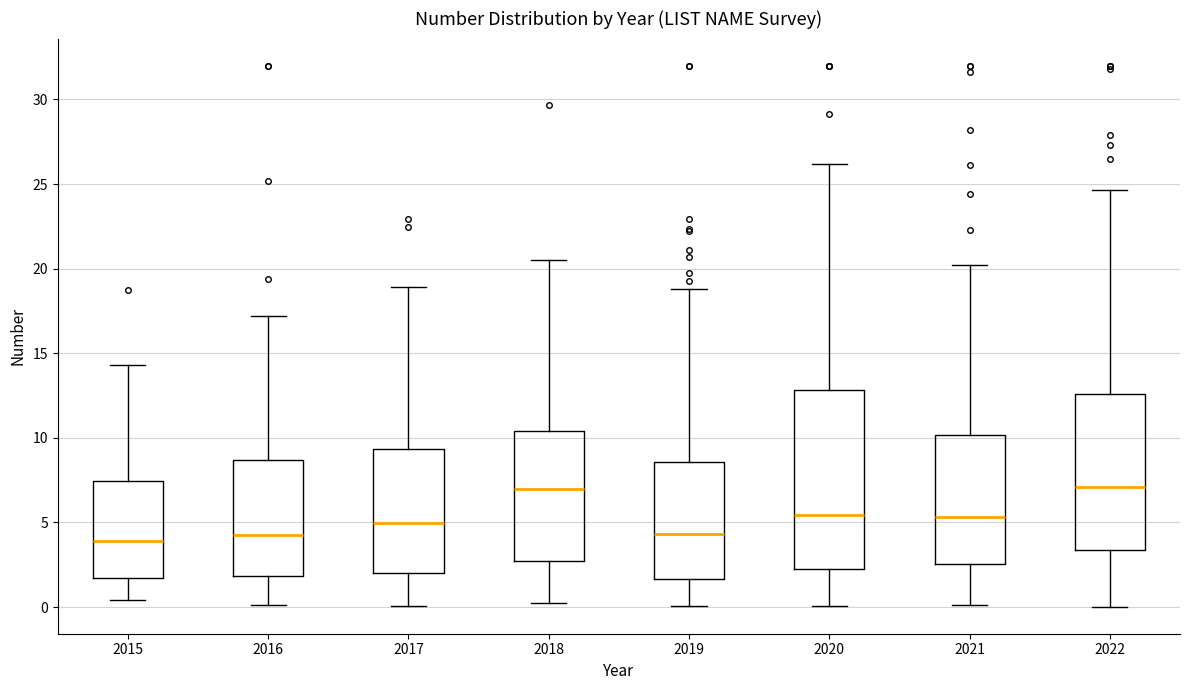

Reading left to right, transcribe this box plot: for each box, give where its median line is, the range the box spans, and where its two whiskers end, as read against the y-axis. The values are not printed on the chart, so give them approximately, as read against the axis.

2015: median 4.0, box 1.5 to 7.5, whiskers 0.5 to 14.5
2016: median 4.0, box 2.0 to 8.5, whiskers 0.0 to 17.0
2017: median 5.0, box 2.0 to 9.5, whiskers 0.0 to 19.0
2018: median 7.0, box 3.0 to 10.5, whiskers 0.0 to 20.5
2019: median 4.5, box 1.5 to 8.5, whiskers 0.0 to 19.0
2020: median 5.5, box 2.0 to 13.0, whiskers 0.0 to 26.0
2021: median 5.5, box 2.5 to 10.0, whiskers 0.0 to 20.0
2022: median 7.0, box 3.5 to 12.5, whiskers 0.0 to 24.5